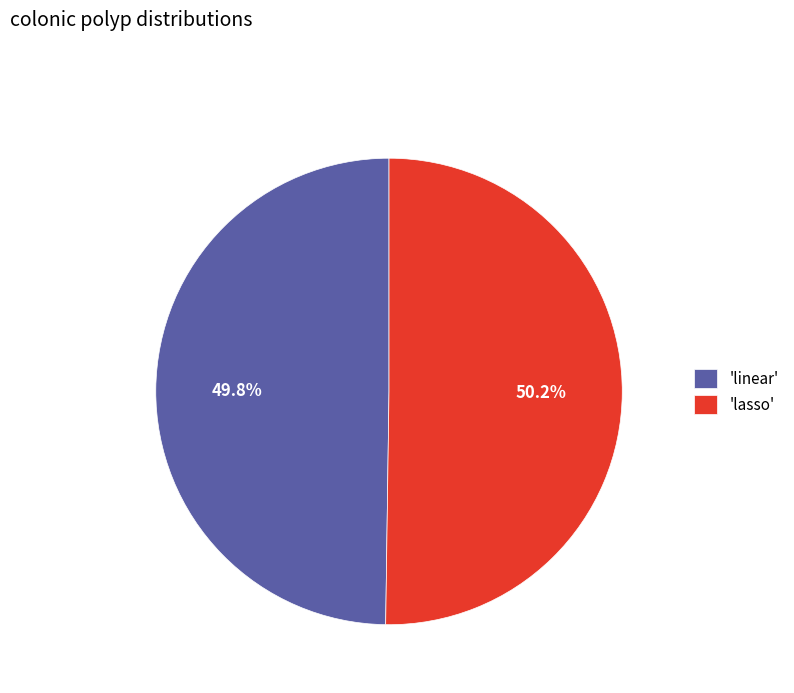

Do 'lasso' and 'linear' together represent more than half of the pie?

Yes